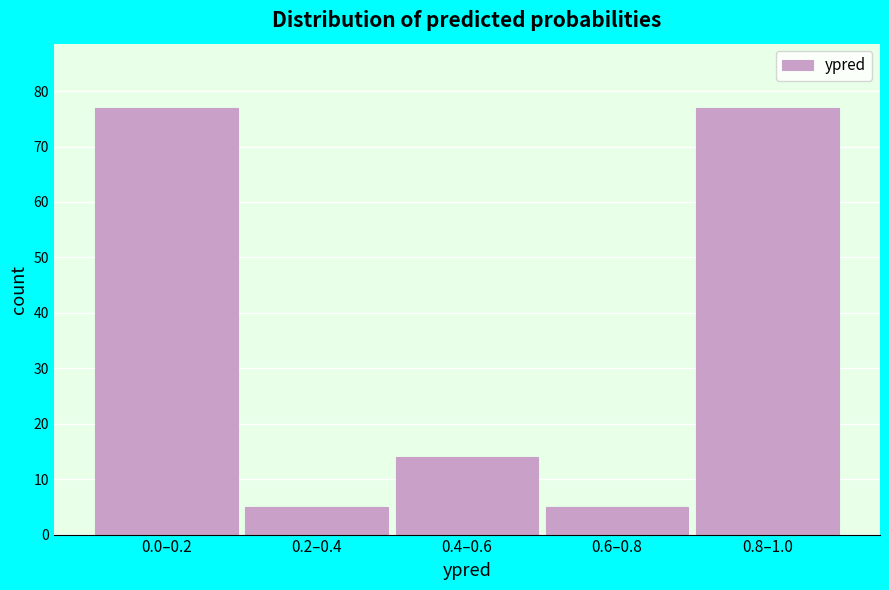

Reading right to left, what are all the values shown in this chart?

0.8–1.0=77	0.6–0.8=5	0.4–0.6=14	0.2–0.4=5	0.0–0.2=77